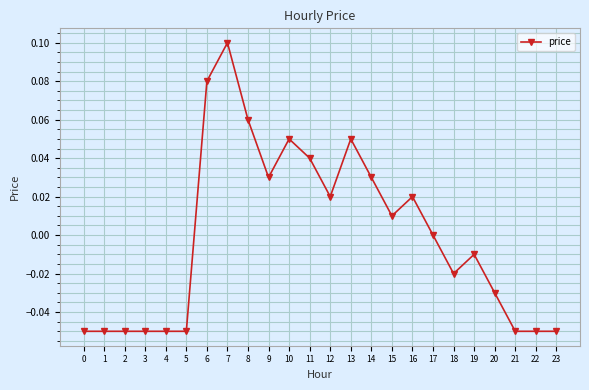

Which category has the highest value across all series?

7